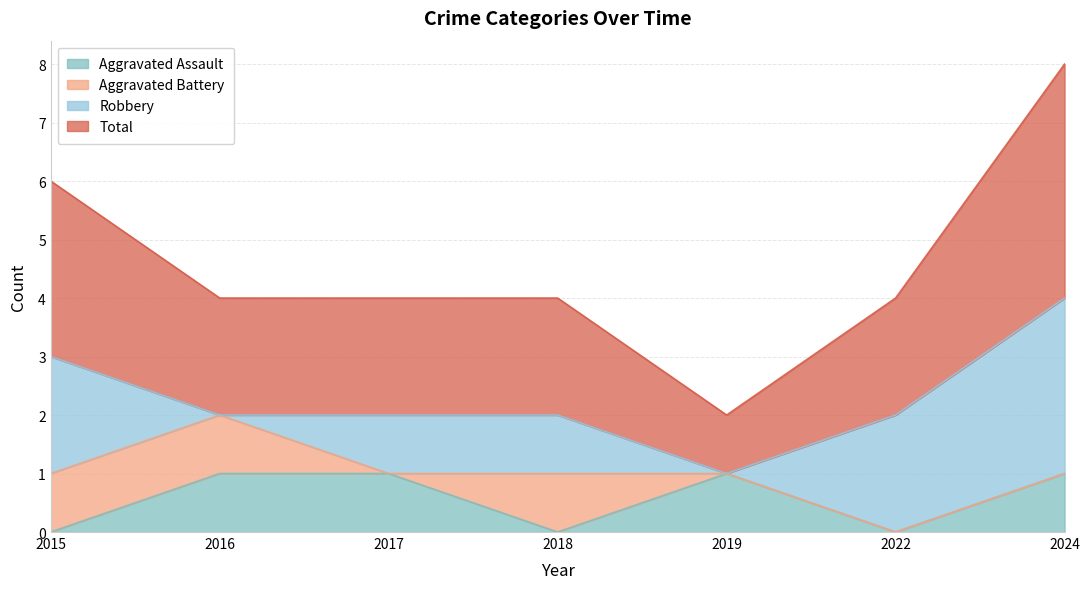

True or false: Aggravated Assault has a value of 1 at 2016.

True